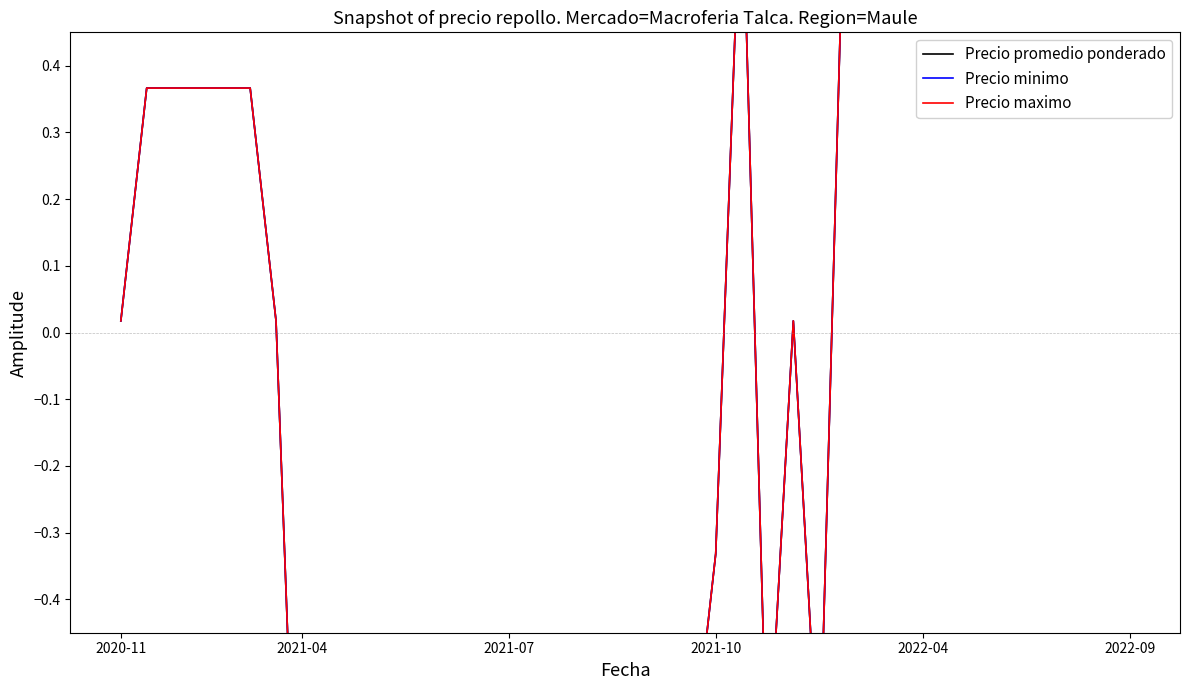

What is the minimum value shown in the chart?

-1.4